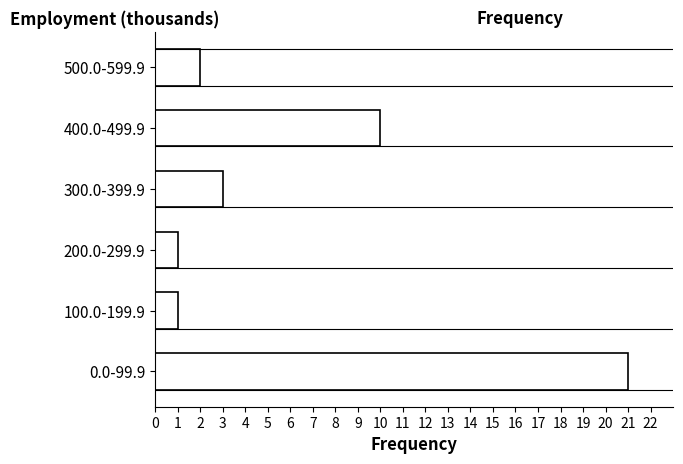

Reading bottom to top, transcribe all the data shown in this chart.

21	1	1	3	10	2